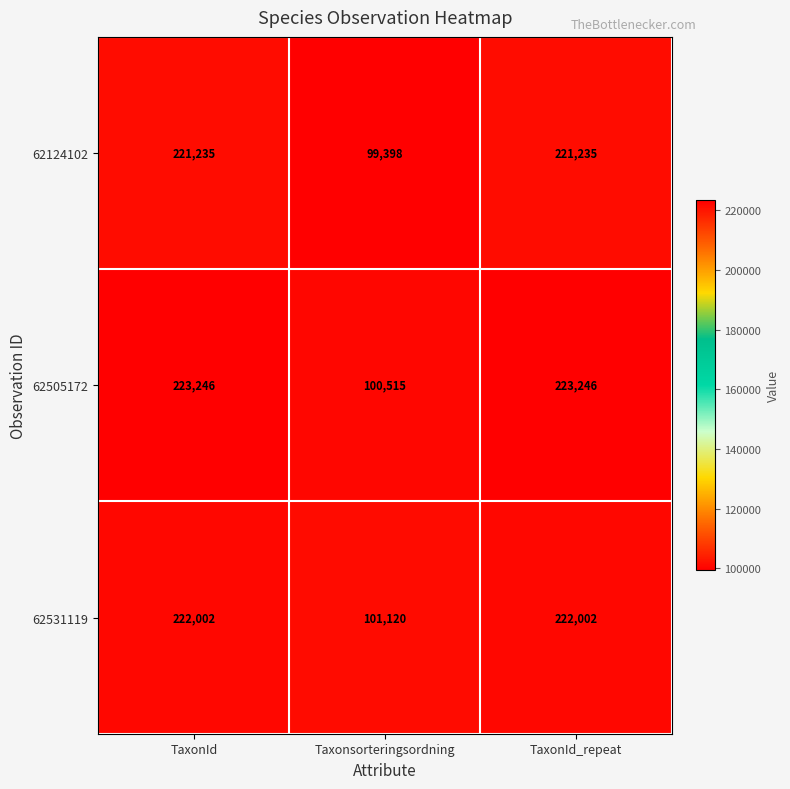

What is the sum of all 62505172 values?

547007